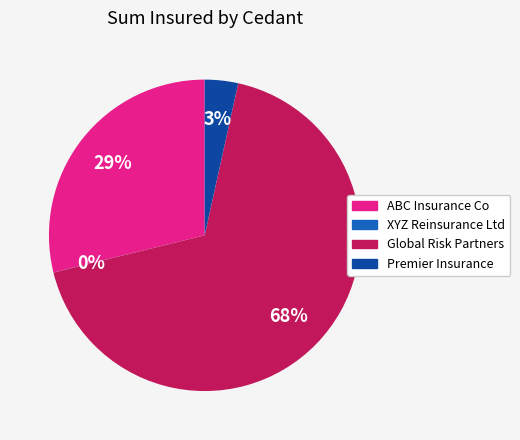

What is the majority slice?

Global Risk Partners